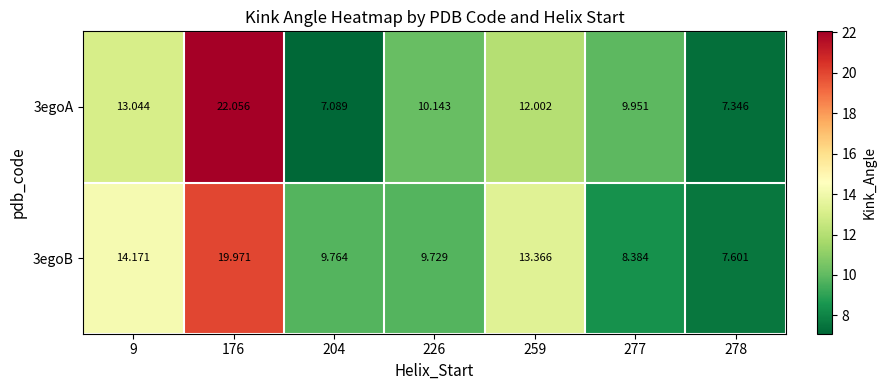

List the series in order of their overall mean, highest first.

3egoB, 3egoA